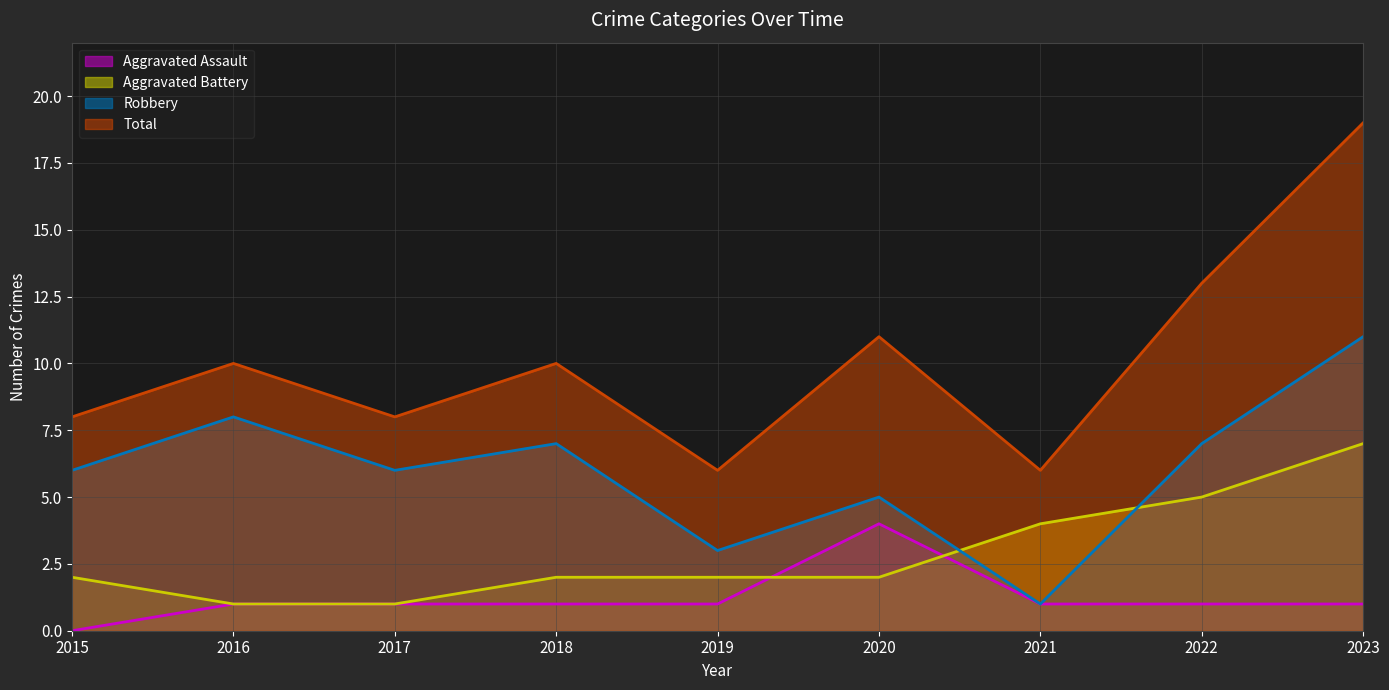

At which category does Robbery reach its first local valley?

2017